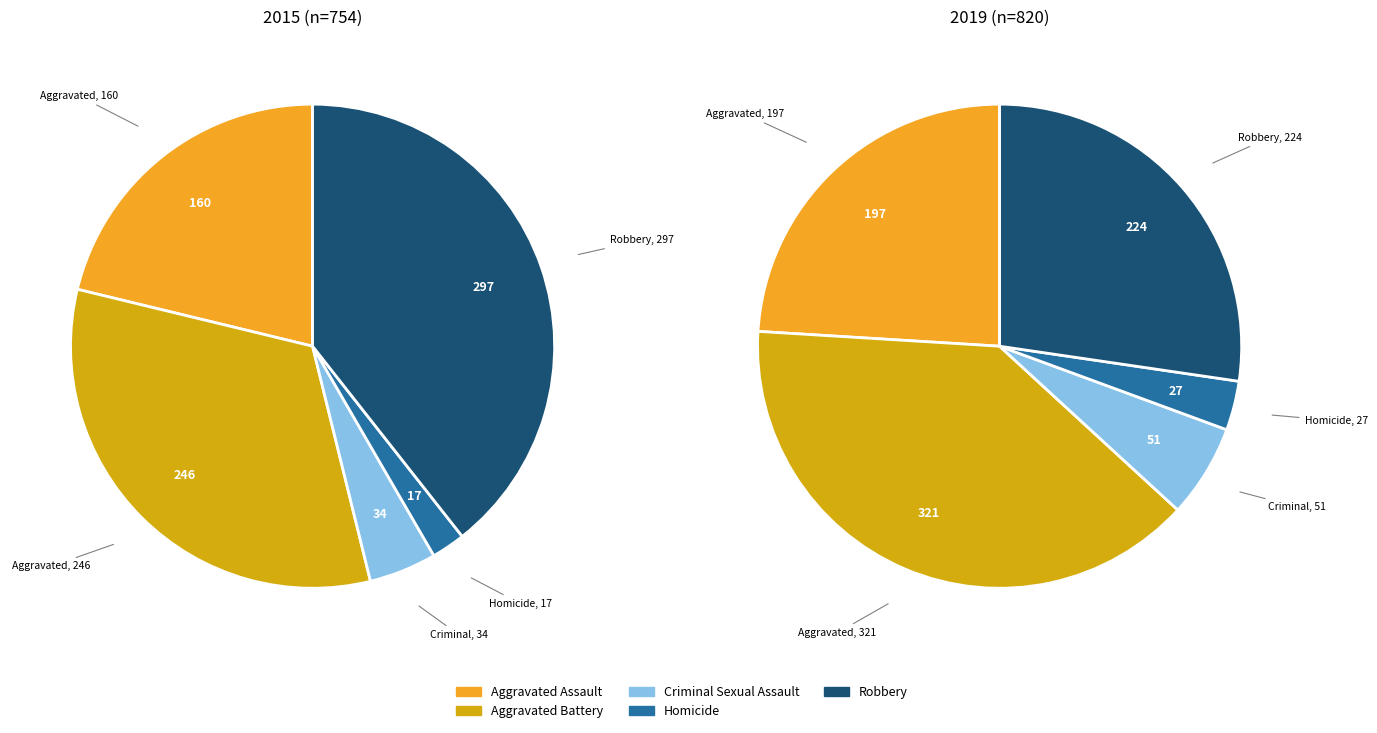

What is the total percentage of Aggravated Assault and Criminal Sexual Assault?

25.7%